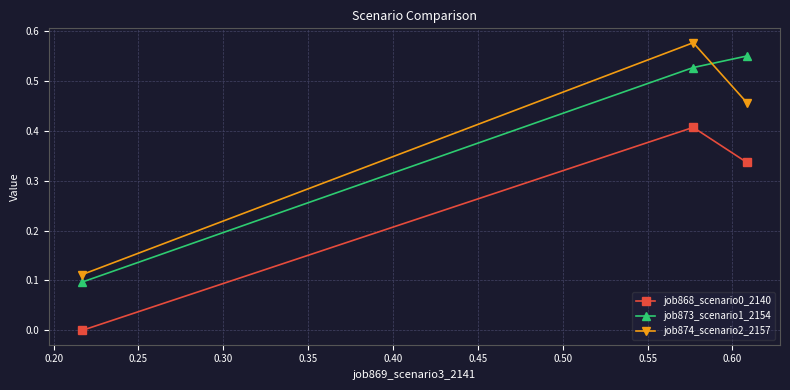

How many job873_scenario1_2154 values are between 0 and 1?

3